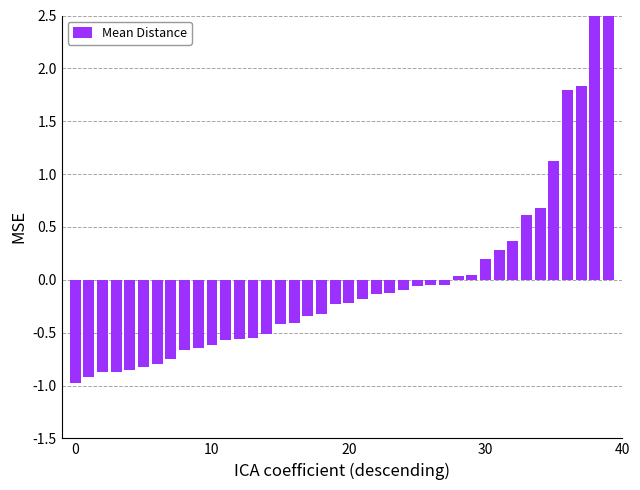

Where is the data nearest to the value 1?

35